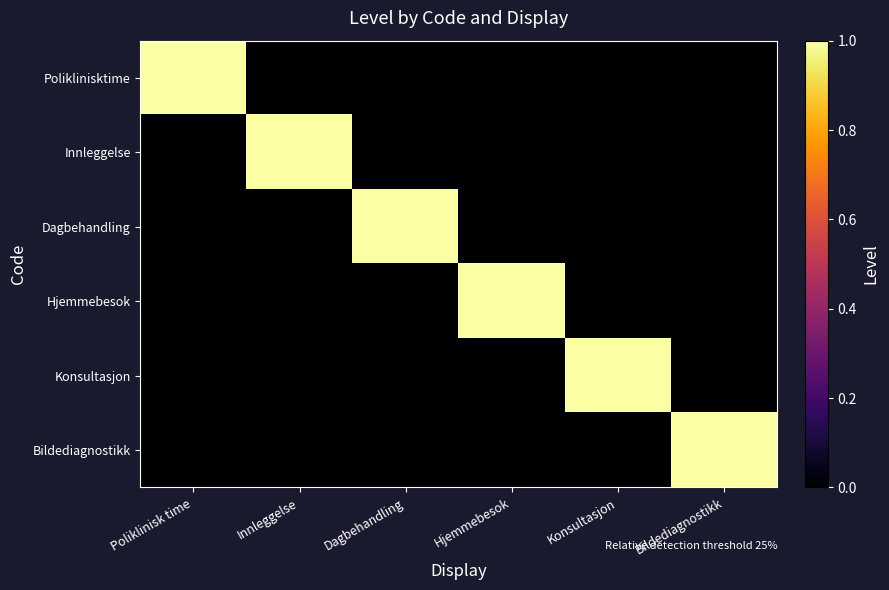

Which series changed the most between Poliklinisk time and Konsultasjon?

Poliklinisktime